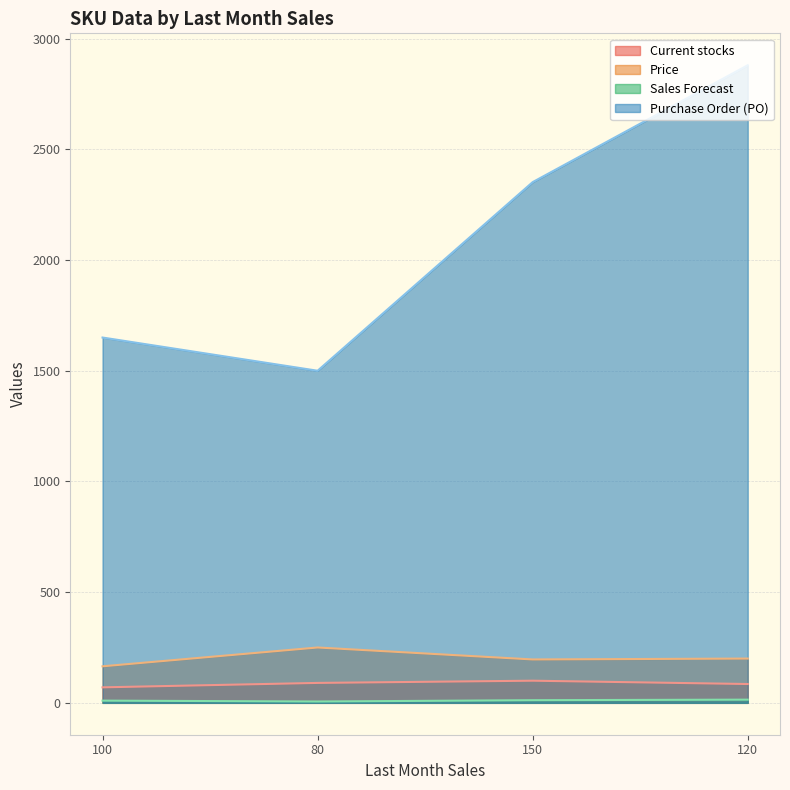

How many data points in Purchase Order (PO) are less than 2352?

2